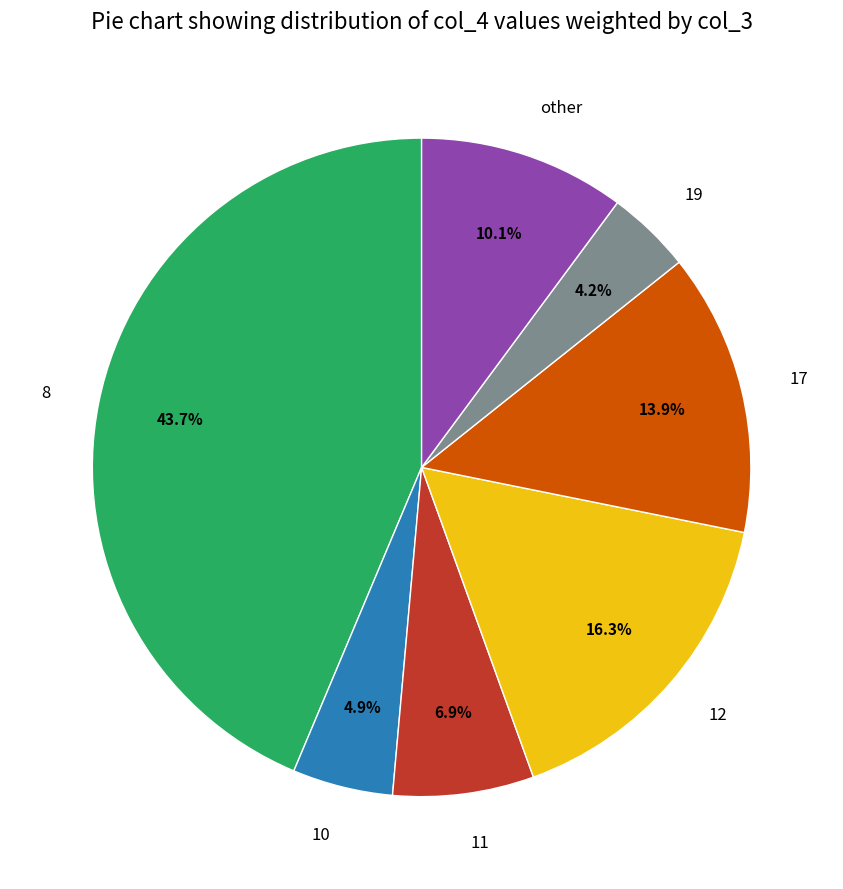

Is the sum of 11 and 19 greater than half?

No